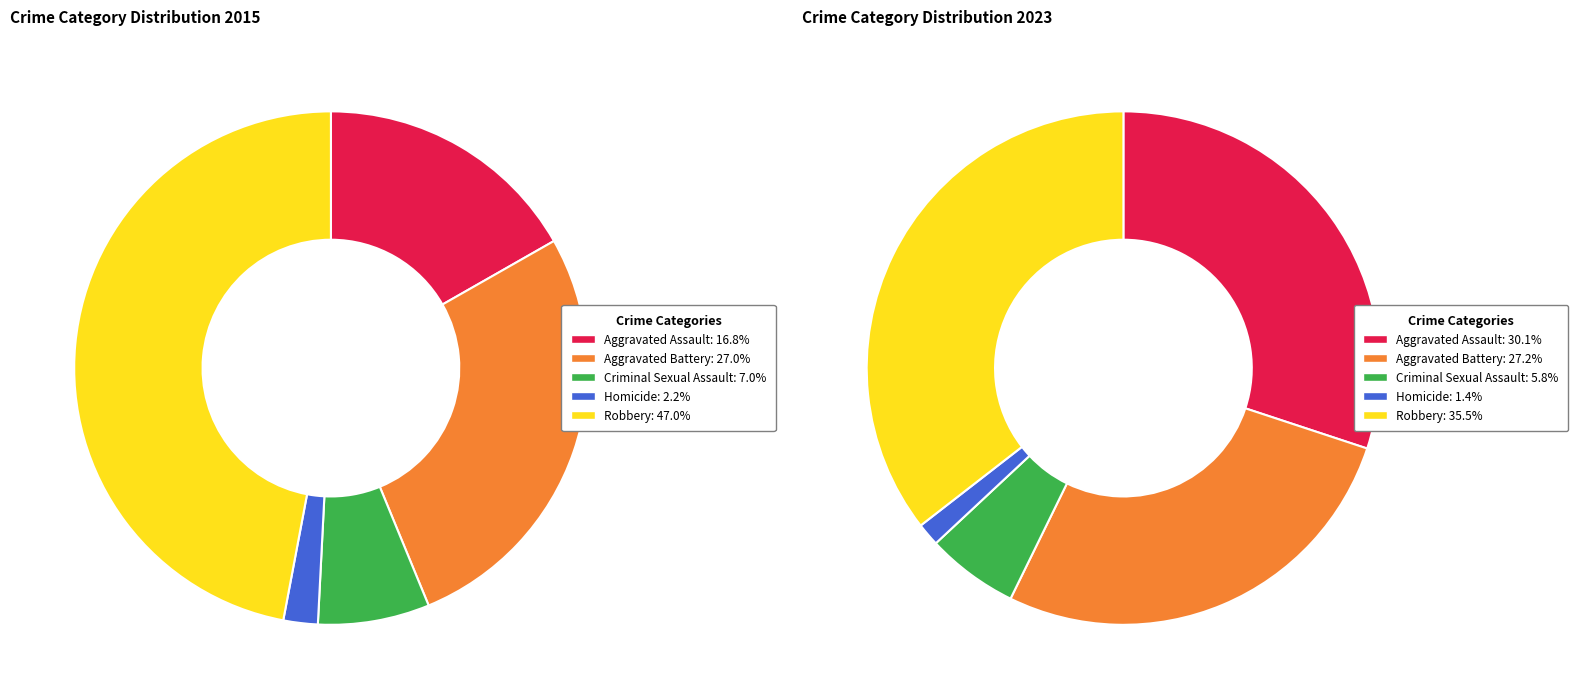

Does any single category account for the majority?

No